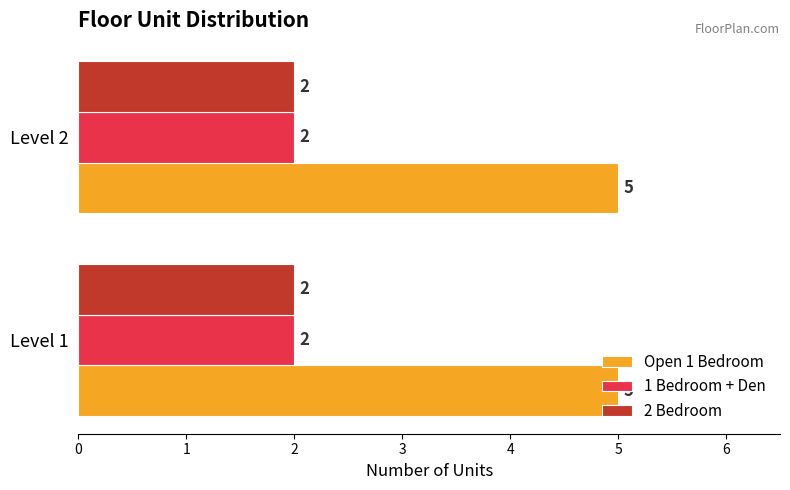

What is the difference between the highest and lowest values at Level 1?

3